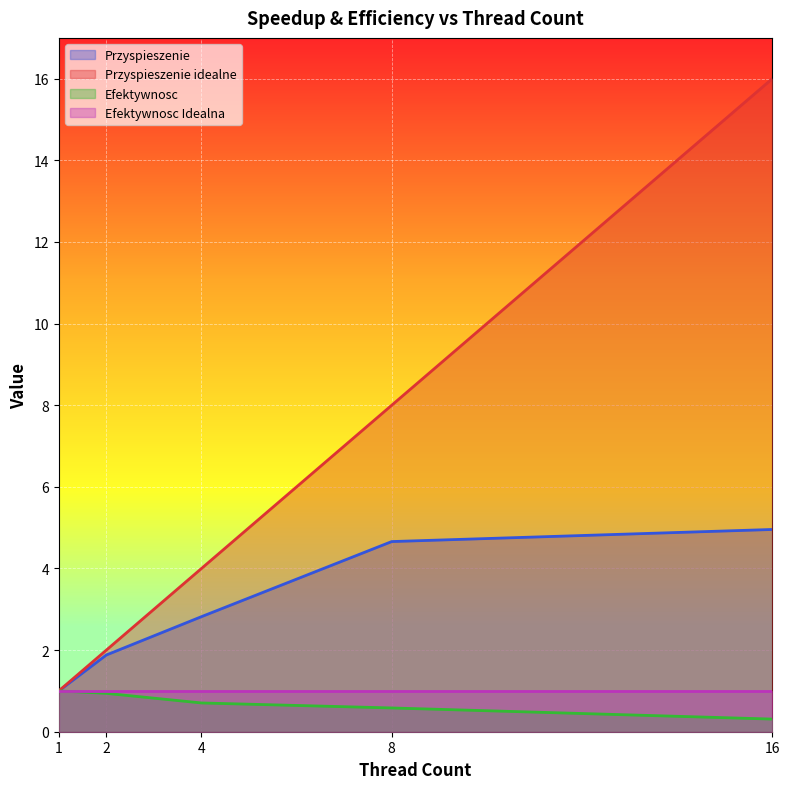

What is the difference between the maximum and minimum values in the Efektywnosc series?

0.7